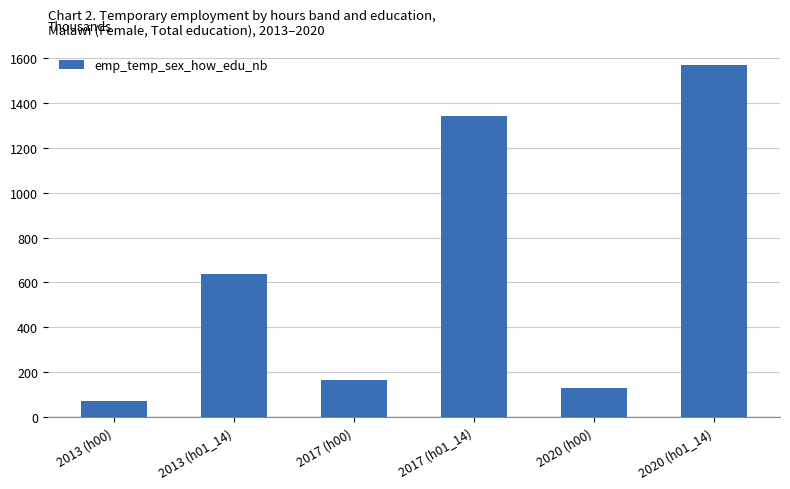

What position from the left is 2013 (h01_14)?

2